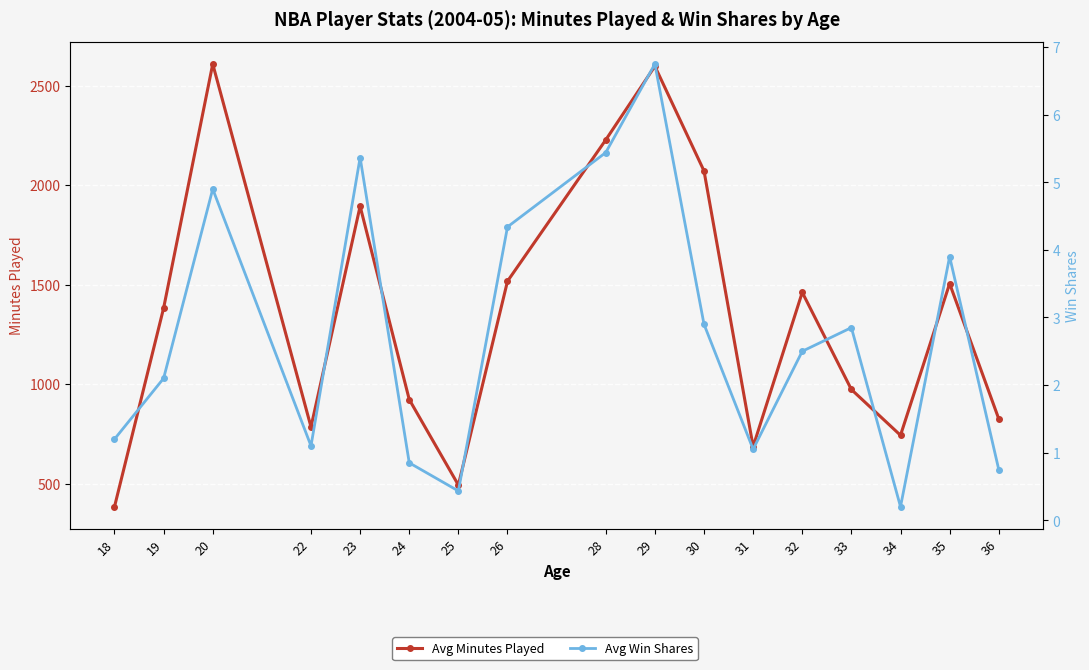

True or false: Avg Win Shares has more than 2 interior local peaks.

True